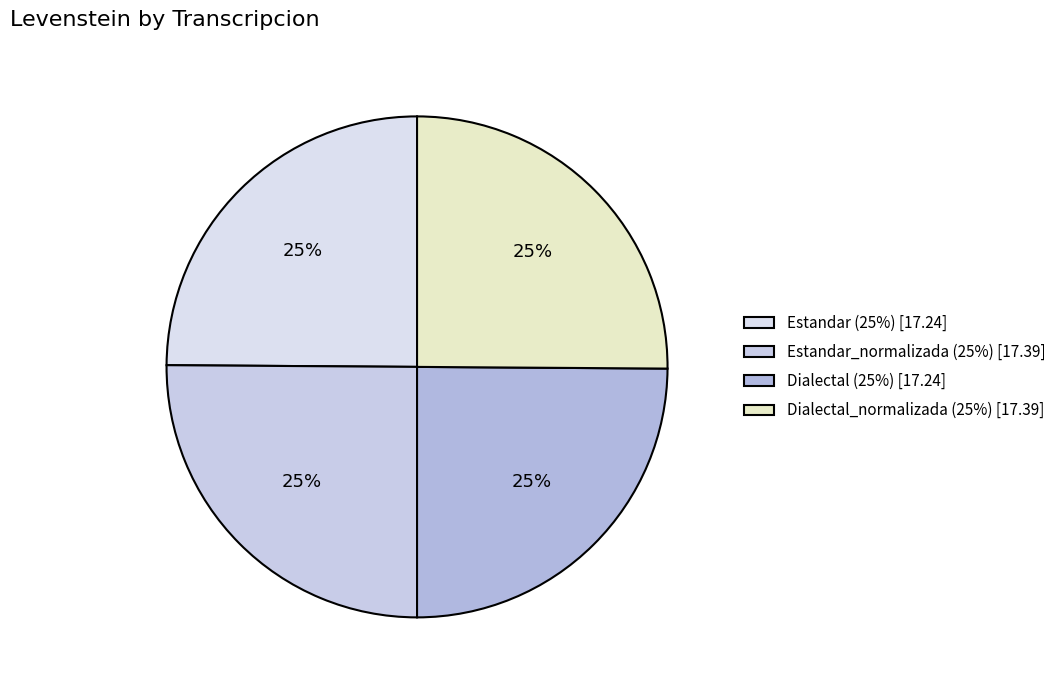

Count the number of slices in the pie.

4